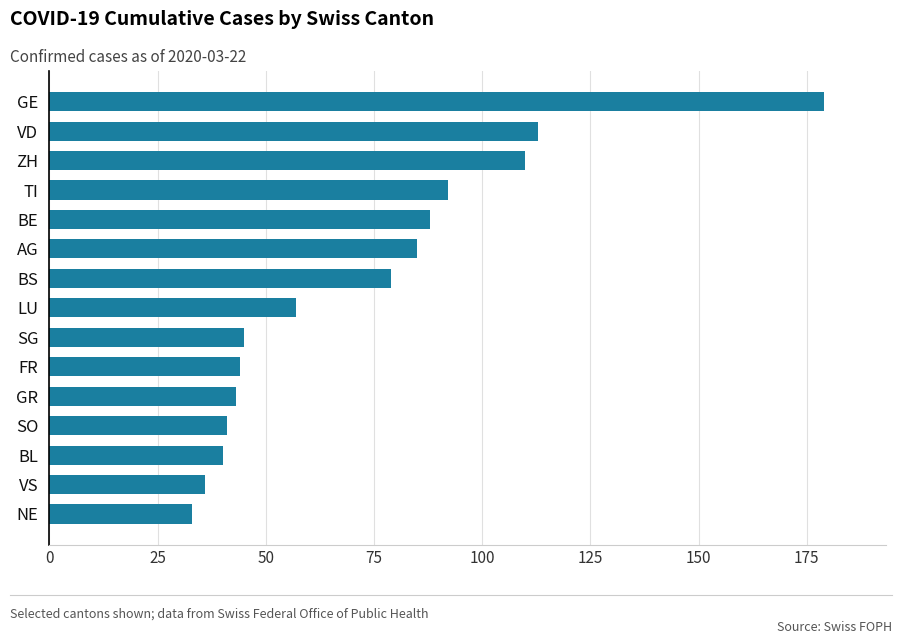

What is the sum of the values at SG and AG?

130